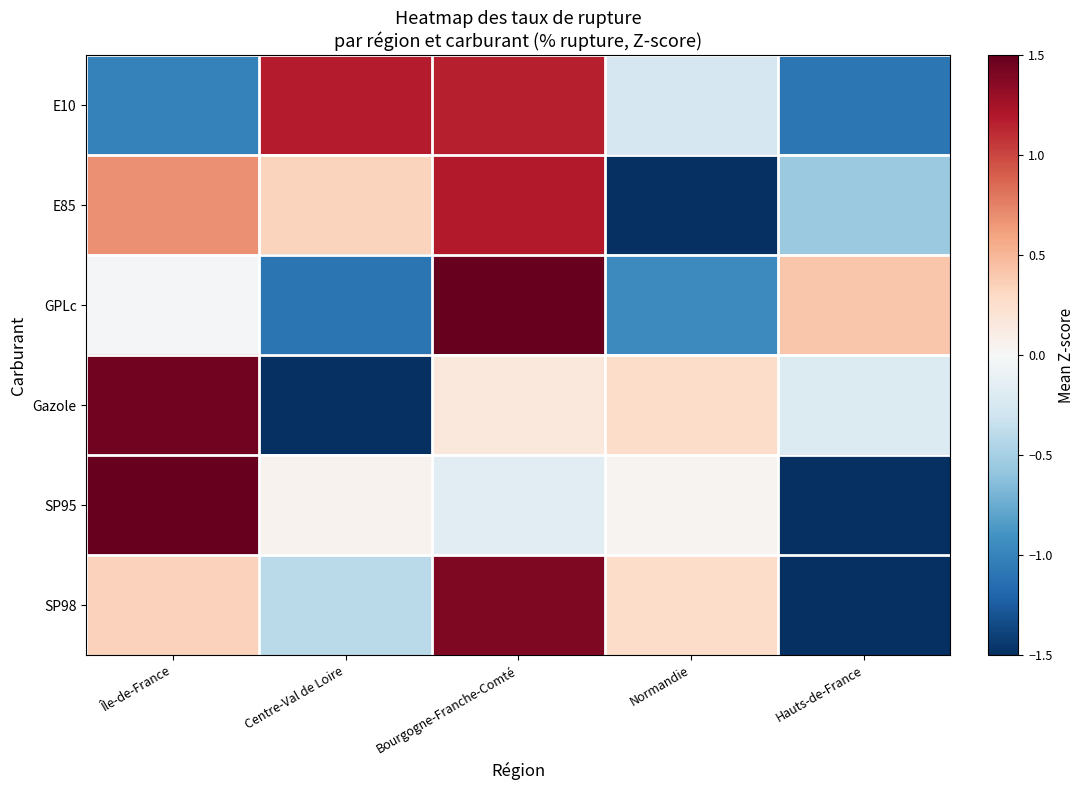

Which series changed the most between Île-de-France and Normandie?

E85